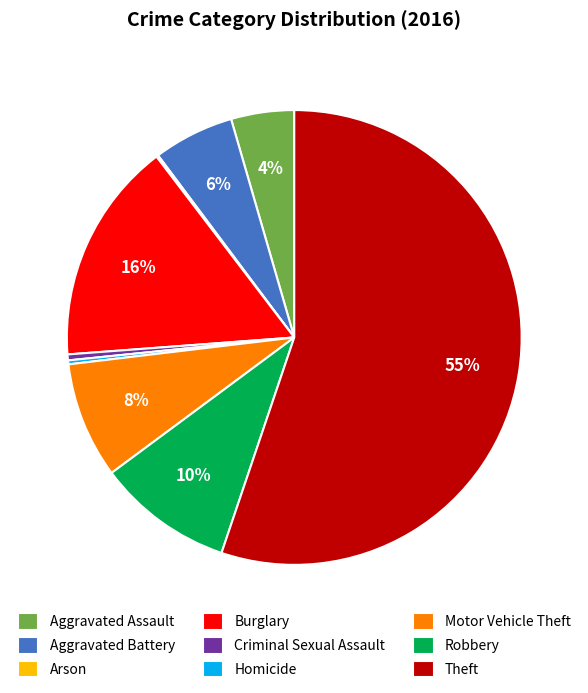

Which category has the biggest portion of the pie?

Theft